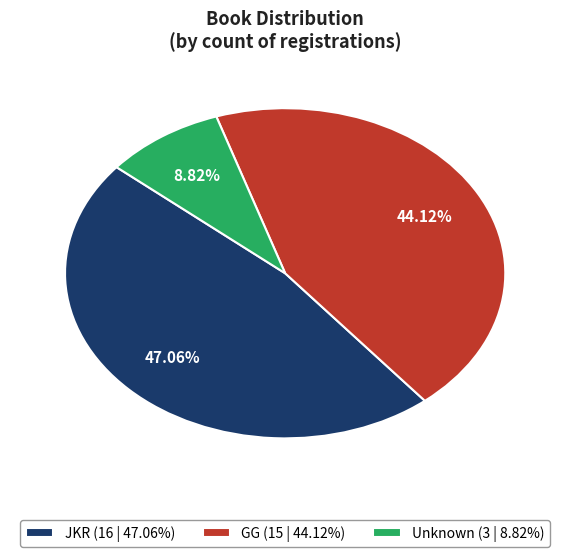

Does JKR account for over 50% of the chart?

No